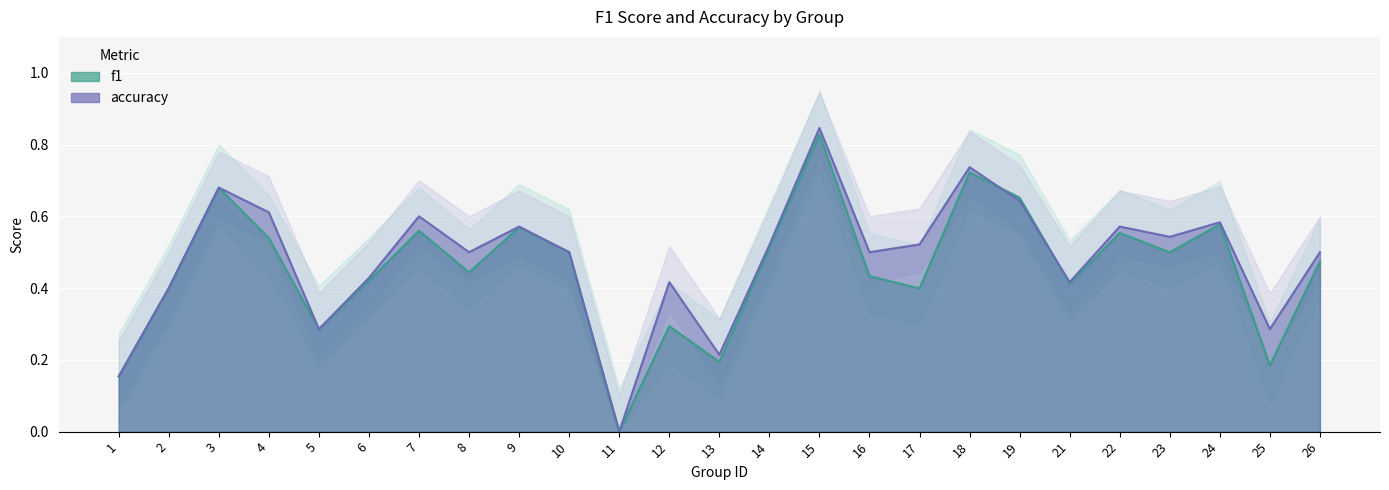

At which category does the chart reach its peak across all series?

15